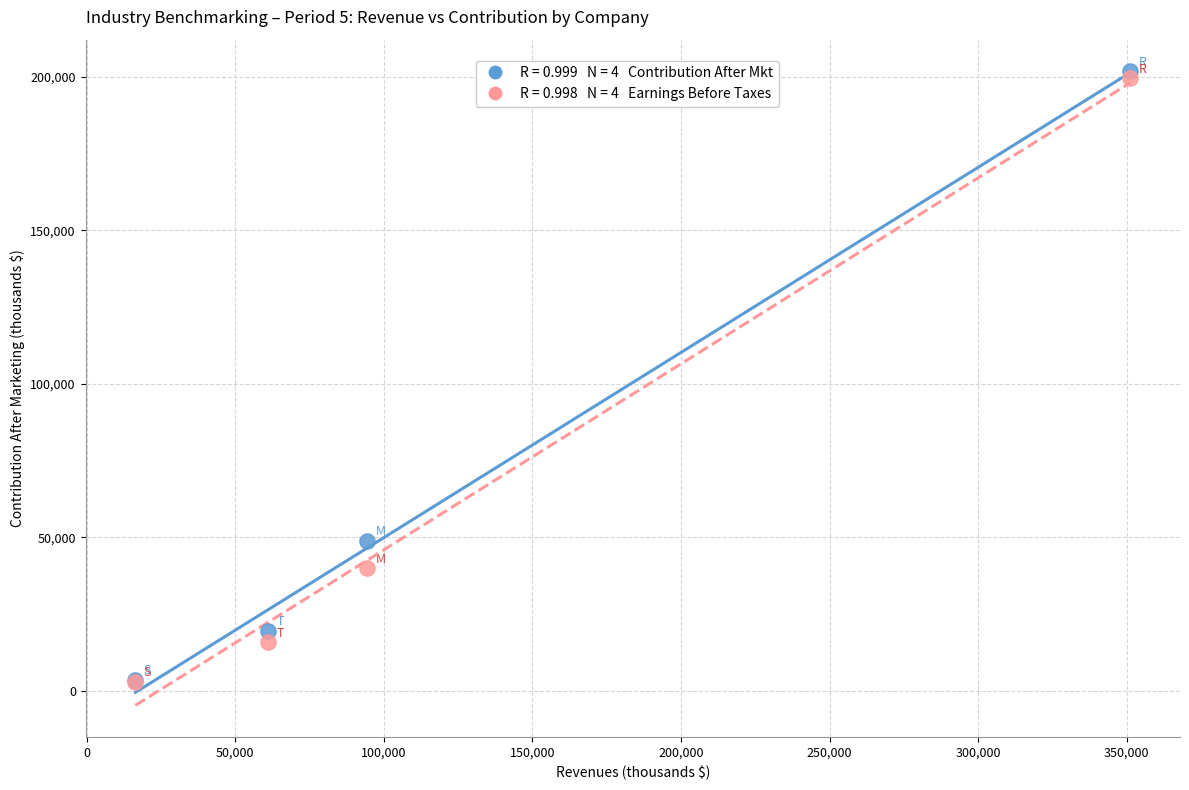

Across all series, what Y value is closest to 102408?

48855.4